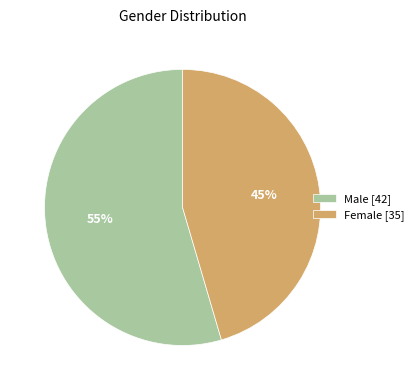

Which slice is the largest?

Male [42]